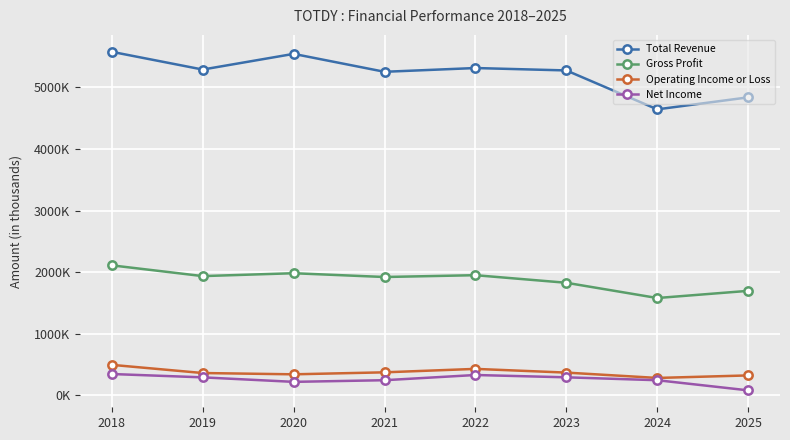

What is the value of the Operating Income or Loss point at the 2nd from the left?

362500